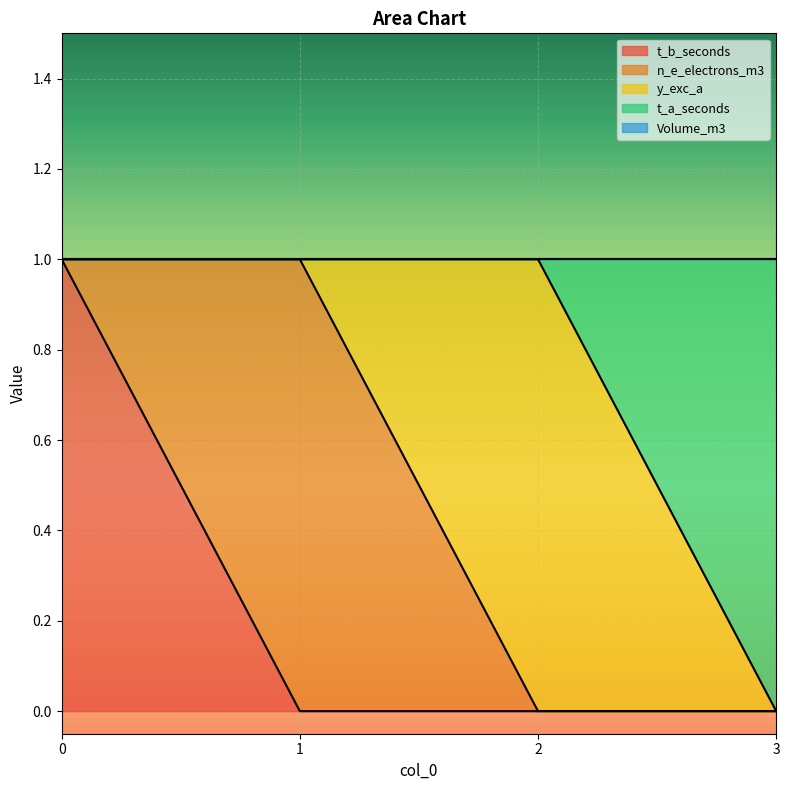

What is the spread (max minus min) of values at 0?

1